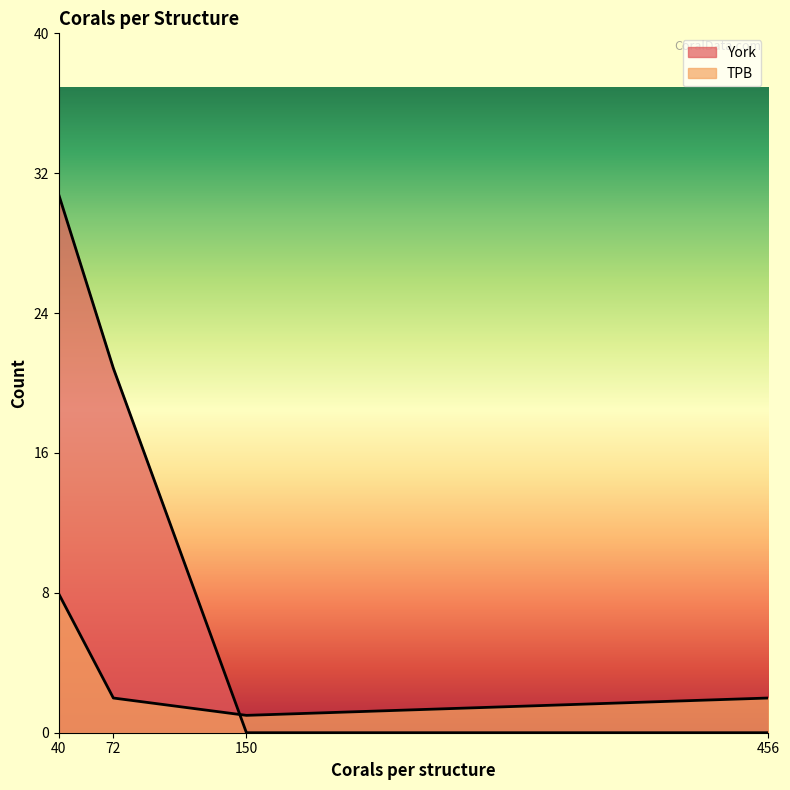

Which series changed the most between 150.0 and 456.0?

TPB